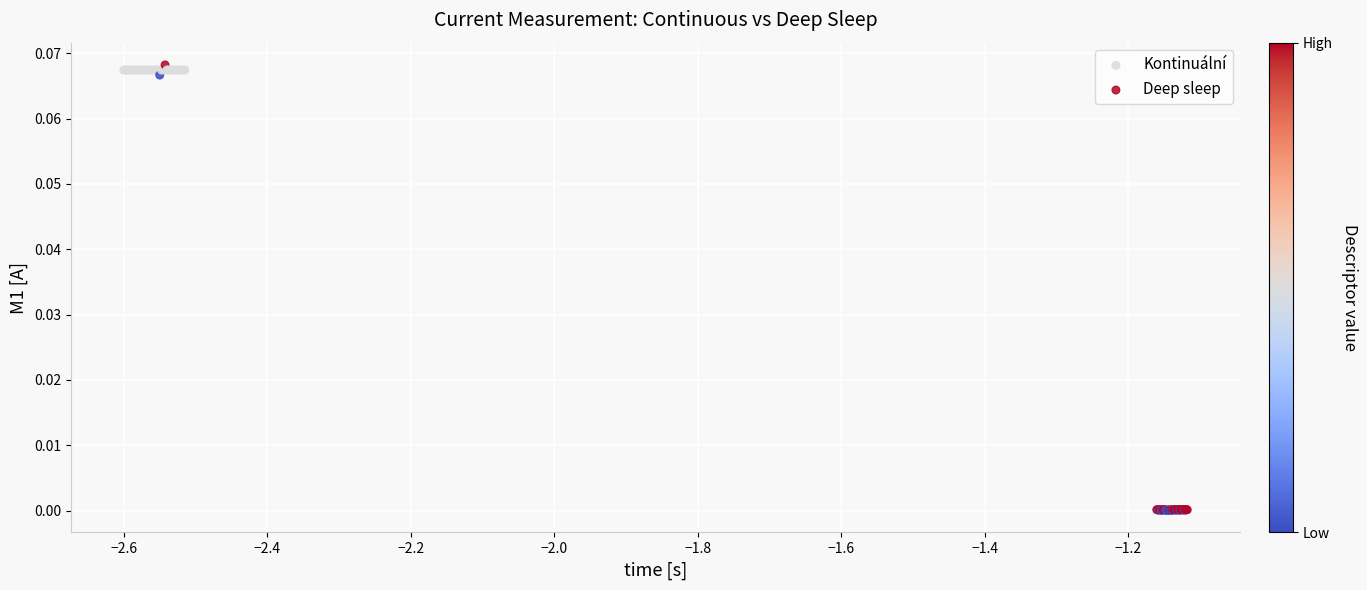

Which series contains the highest Y value?

Kontinuální